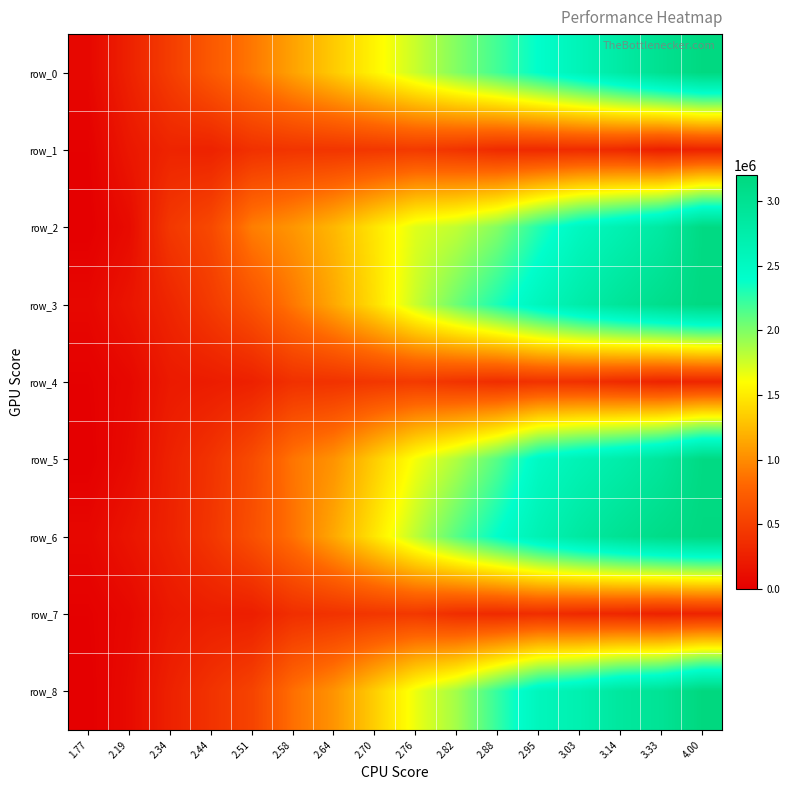

Which series changed the most between 2.51 and 3.14?

row_6